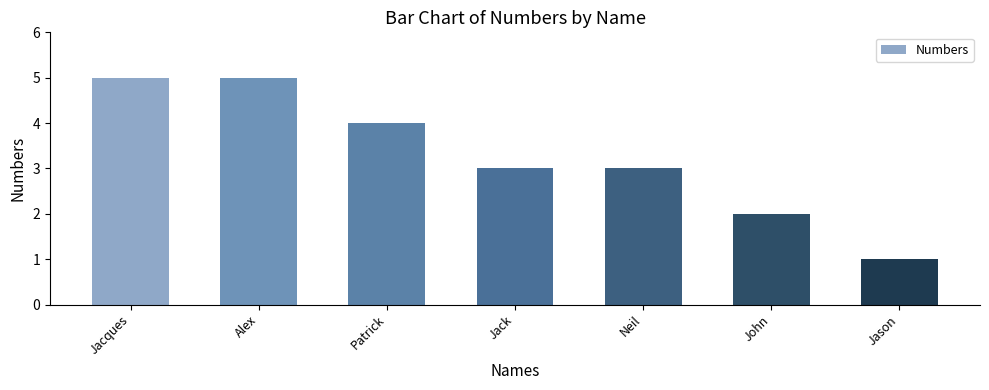

Between Jacques and John, which is larger?

Jacques